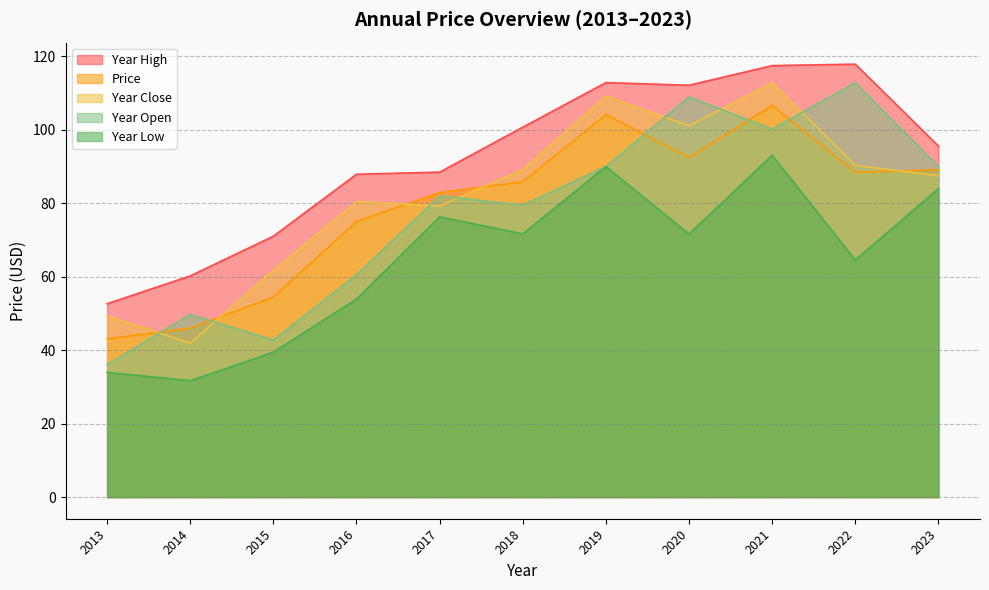

Reading left to right, what are all the values shown in this chart?

price: 2013=43.0	2014=46.0	2015=54.4	2016=75.0	2017=82.9	2018=85.8	2019=104.1	2020=92.4	2021=106.5	2022=88.4	2023=89.0
year_open: 2013=36.0	2014=49.7	2015=42.7	2016=60.5	2017=82.0	2018=79.4	2019=89.9	2020=108.9	2021=100.1	2022=112.8	2023=90.0
year_high: 2013=52.6	2014=60.2	2015=71.0	2016=87.8	2017=88.4	2018=100.7	2019=112.8	2020=112.1	2021=117.4	2022=117.8	2023=95.5
year_low: 2013=33.9	2014=31.7	2015=39.4	2016=53.9	2017=76.2	2018=71.6	2019=89.9	2020=71.5	2021=93.0	2022=64.5	2023=83.9
year_close: 2013=49.3	2014=41.9	2015=61.7	2016=80.4	2017=79.2	2018=89.1	2019=109.1	2020=101.0	2021=112.7	2022=90.3	2023=87.4